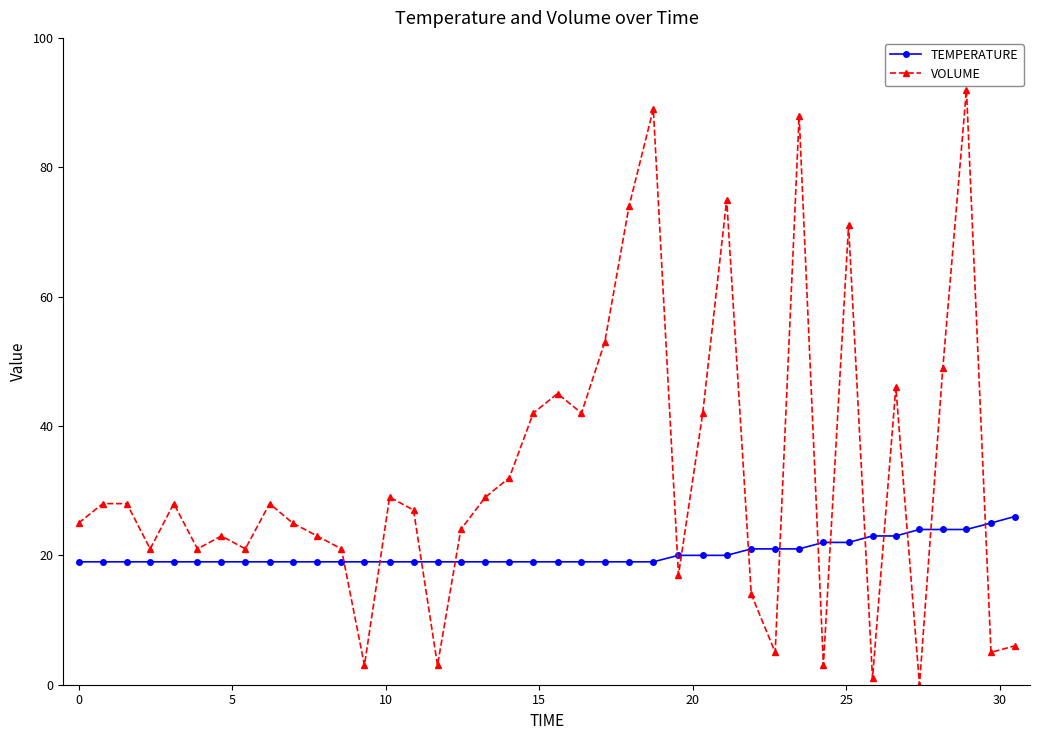

How many lines are shown in the chart?

2